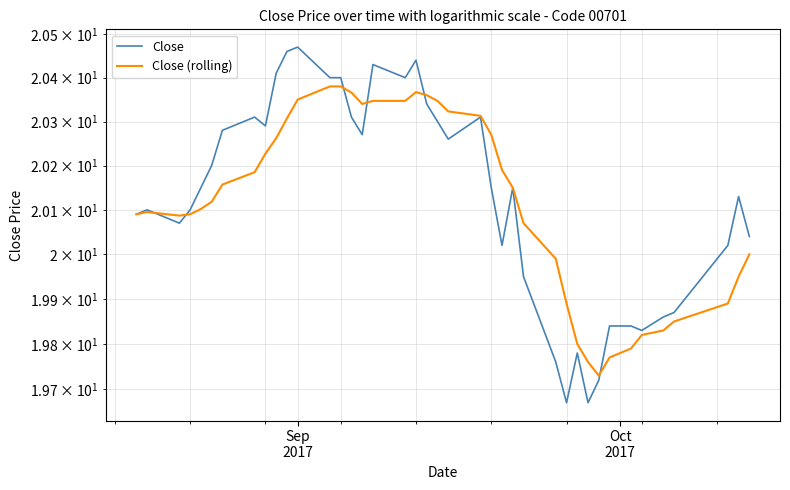

What are all the series names shown in the legend?

Close, Close (rolling)